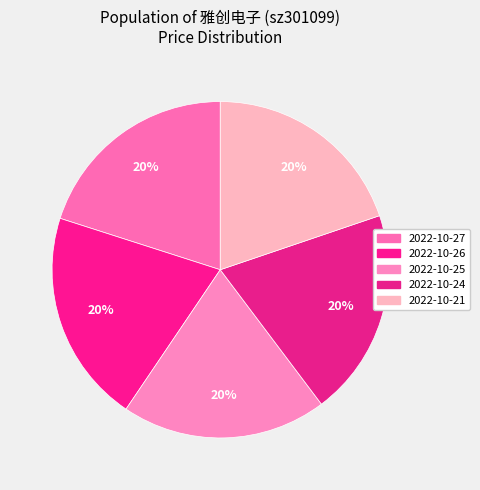

To the nearest percent, what is the combined percentage of 2022-10-25 and 2022-10-26?

40%